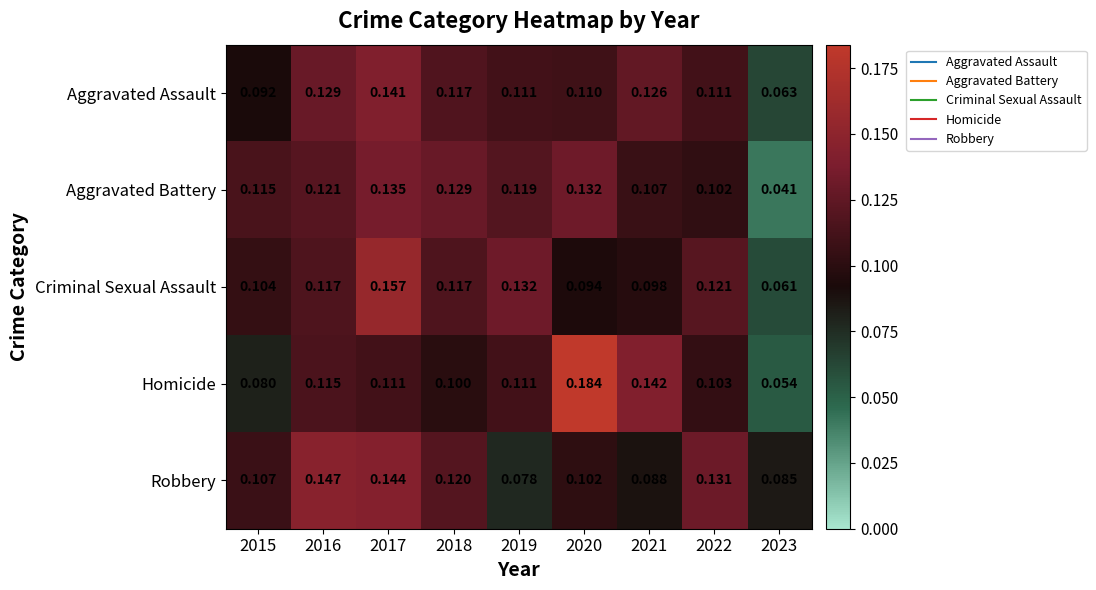

Which series has the widest spread of values?

Homicide